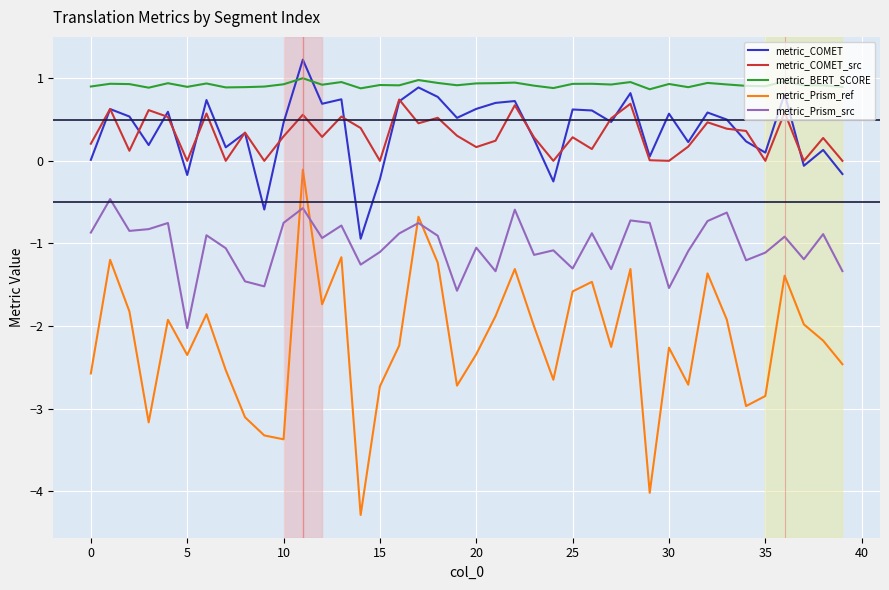

In metric_COMET_src, how many points are lower than both neighbors (excluding endpoints)?

13